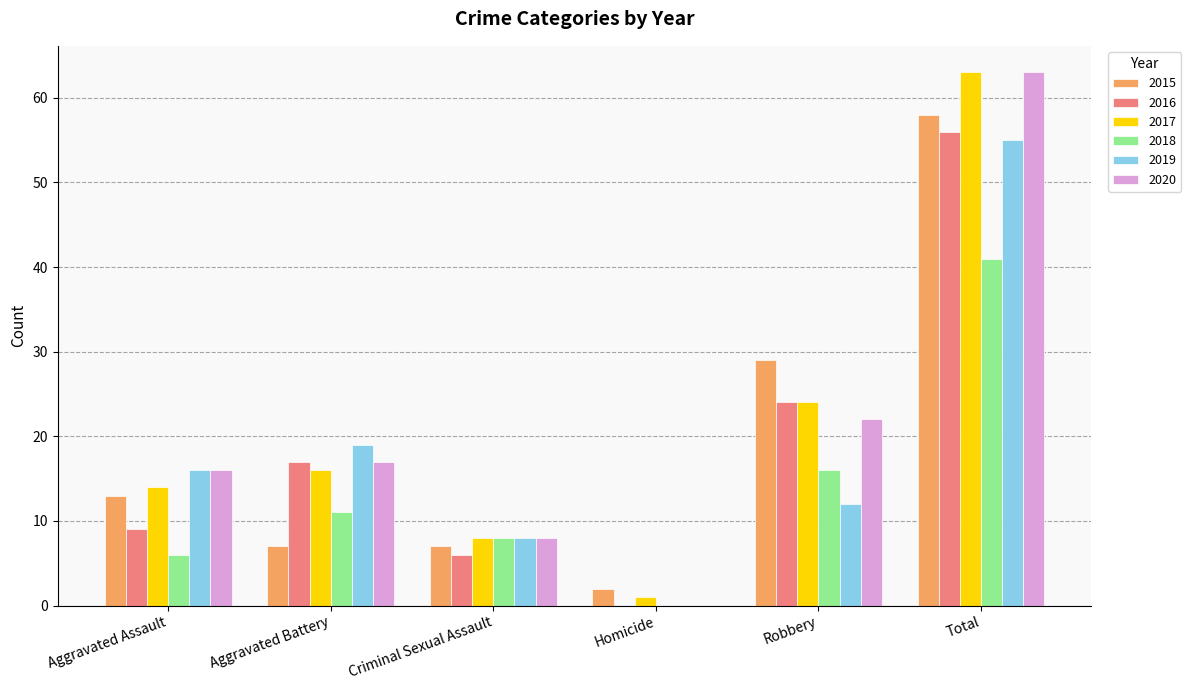

What is the total value across all series at Criminal Sexual Assault?

45